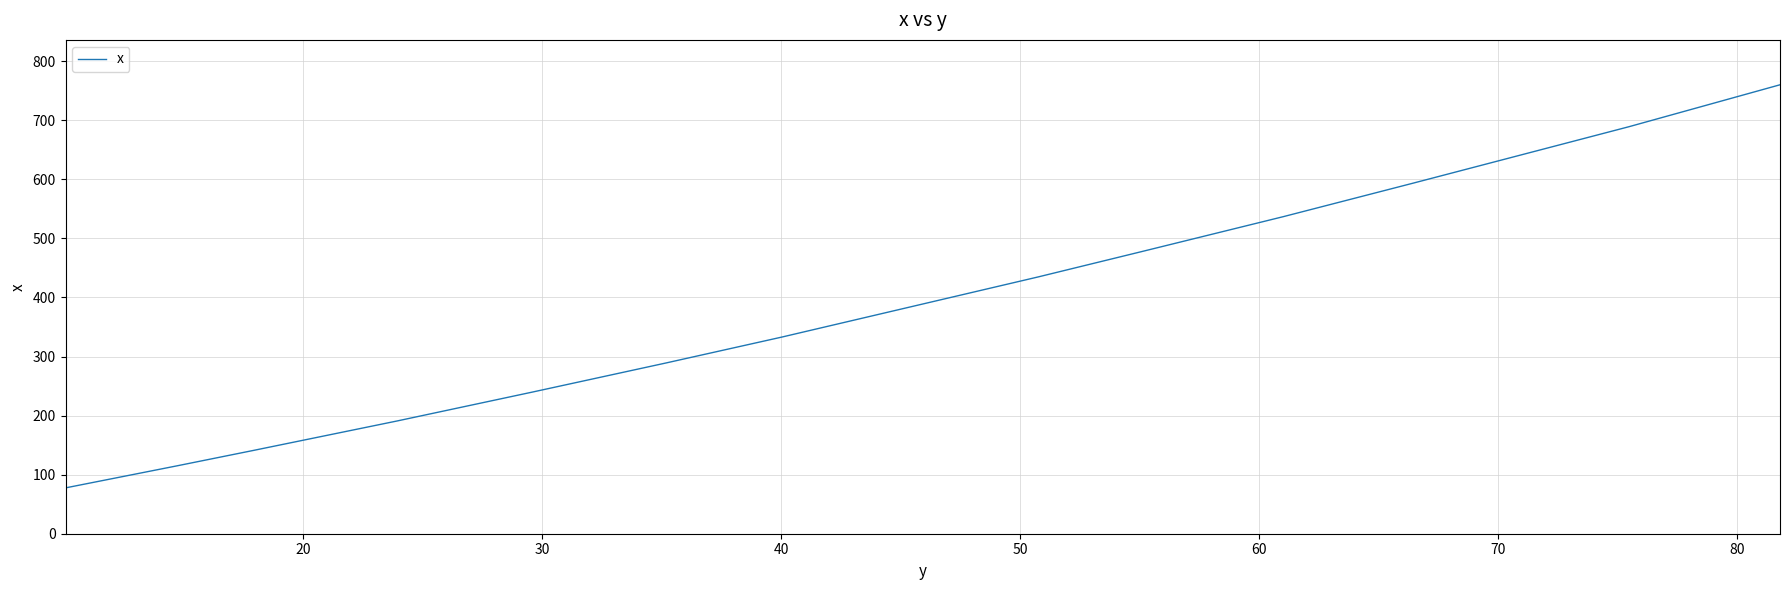

How many lines are shown in the chart?

1